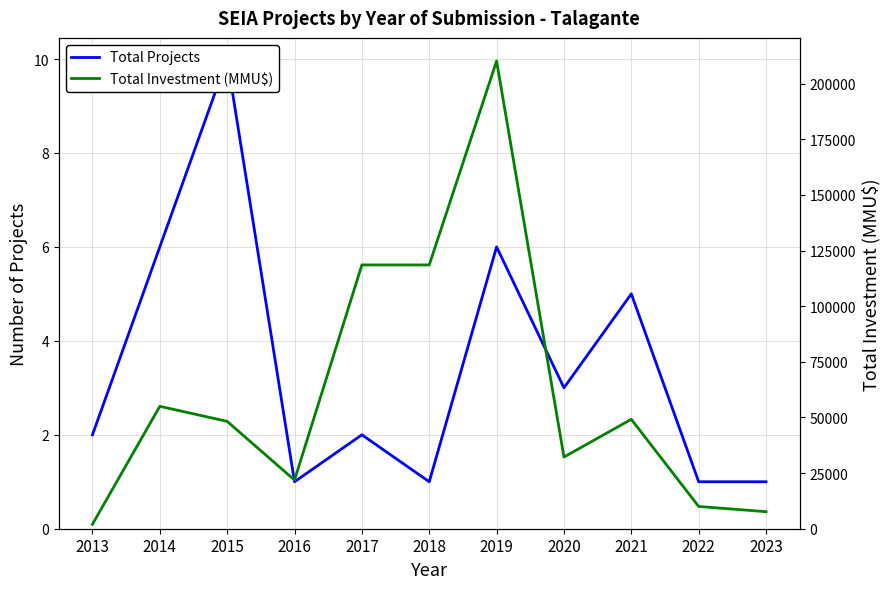

Is the value of Total Projects at 2023 greater than the value of Total Investment (MMU$) at 2020?

No